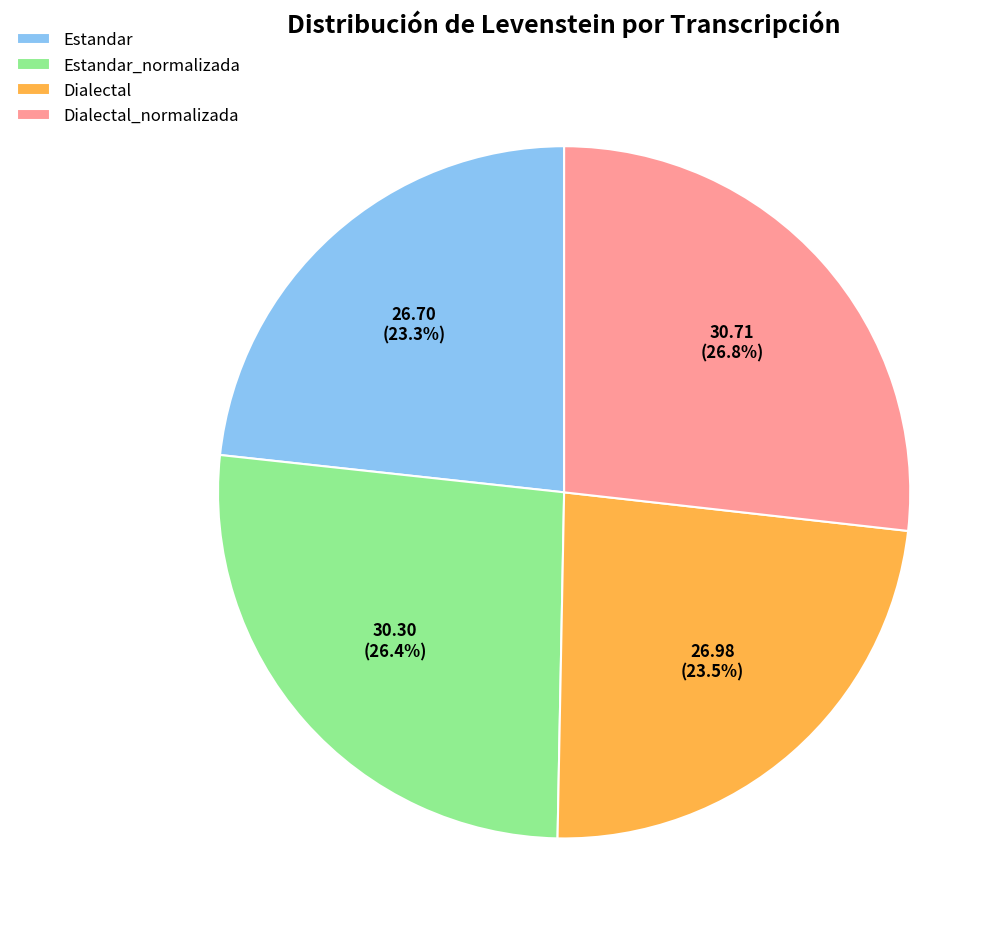

Is there a majority slice in this chart?

No